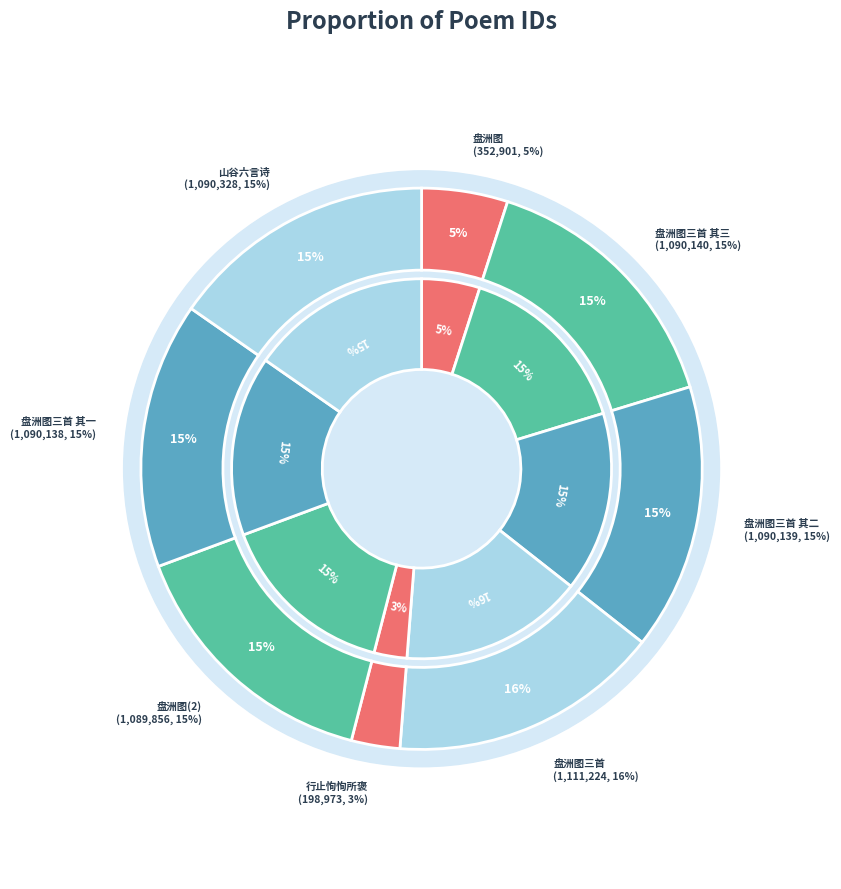

How many slices are in this pie chart?

8